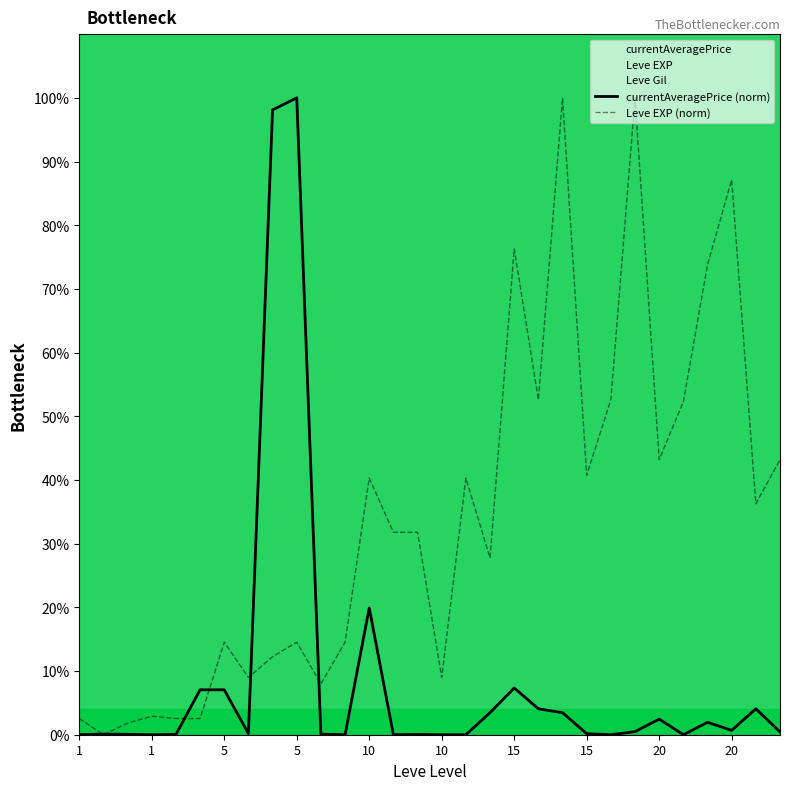

What is the label of the 5th point from the right?

25